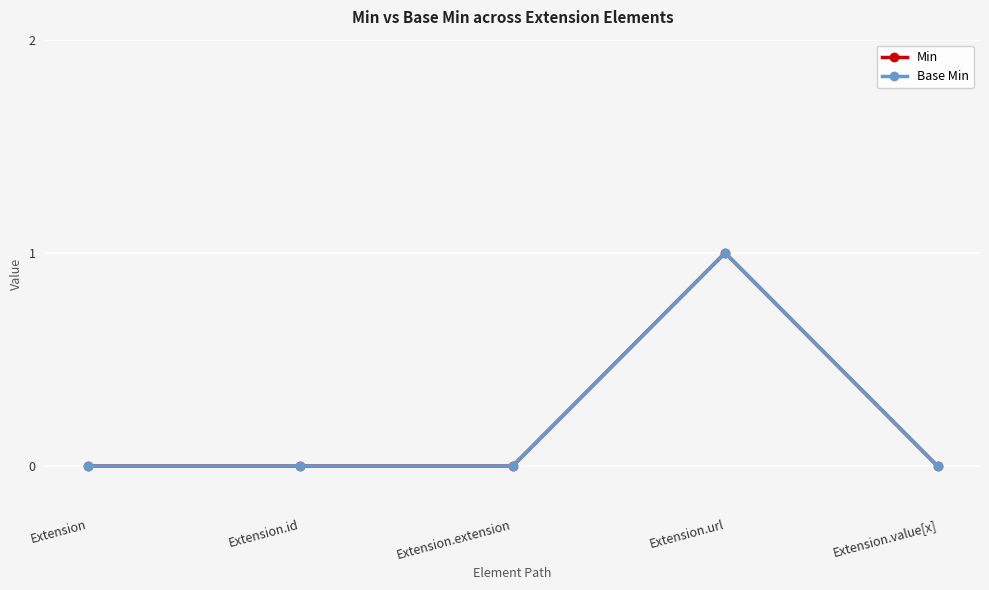

What is the label of the 5th point from the right?

Extension